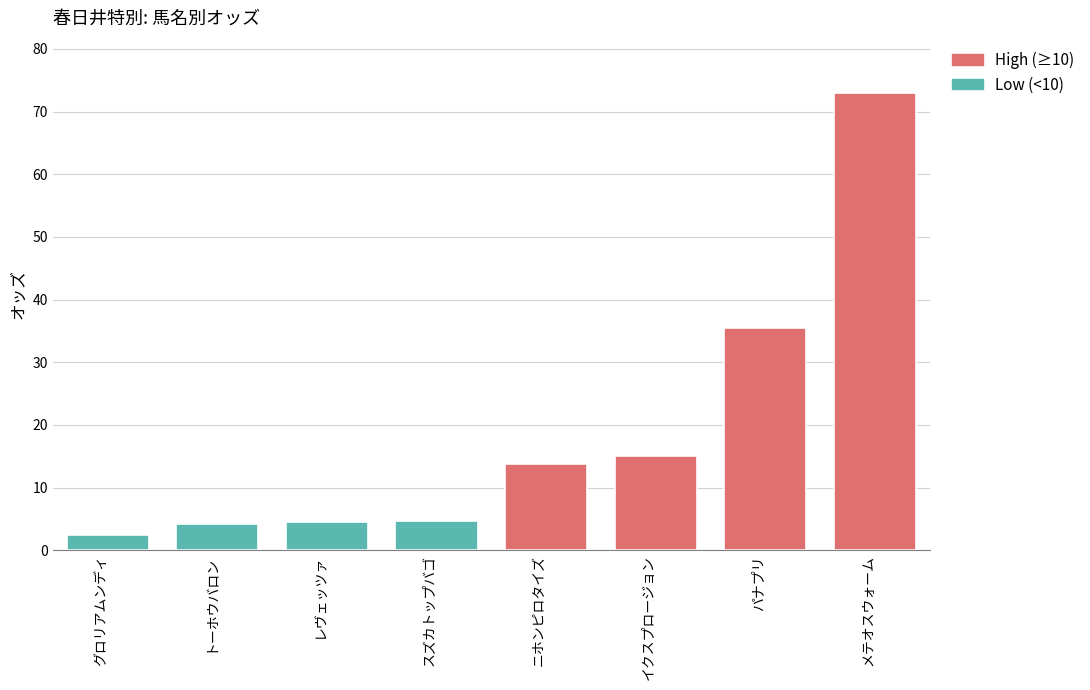

The value at ニホンピロタイズ is 13.8. True or false?

True